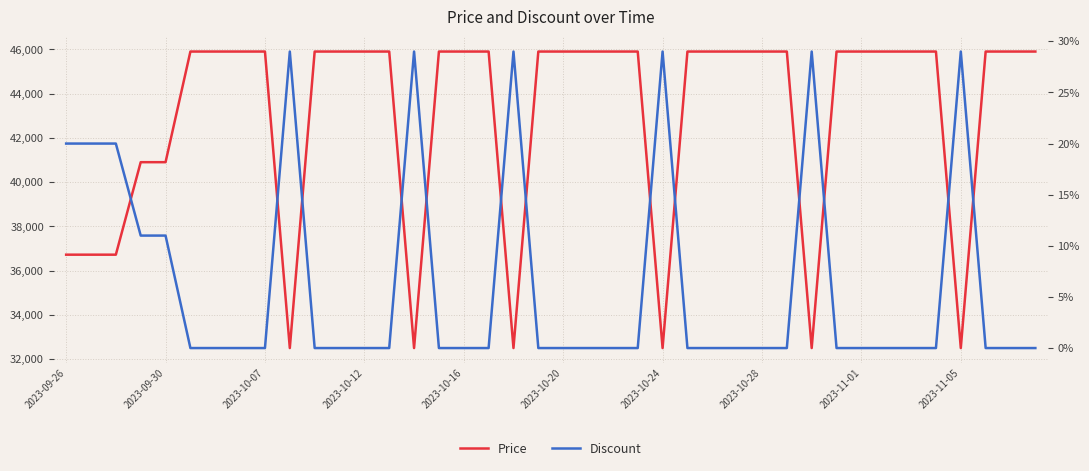

List the series in order of their overall mean, highest first.

Price, Discount